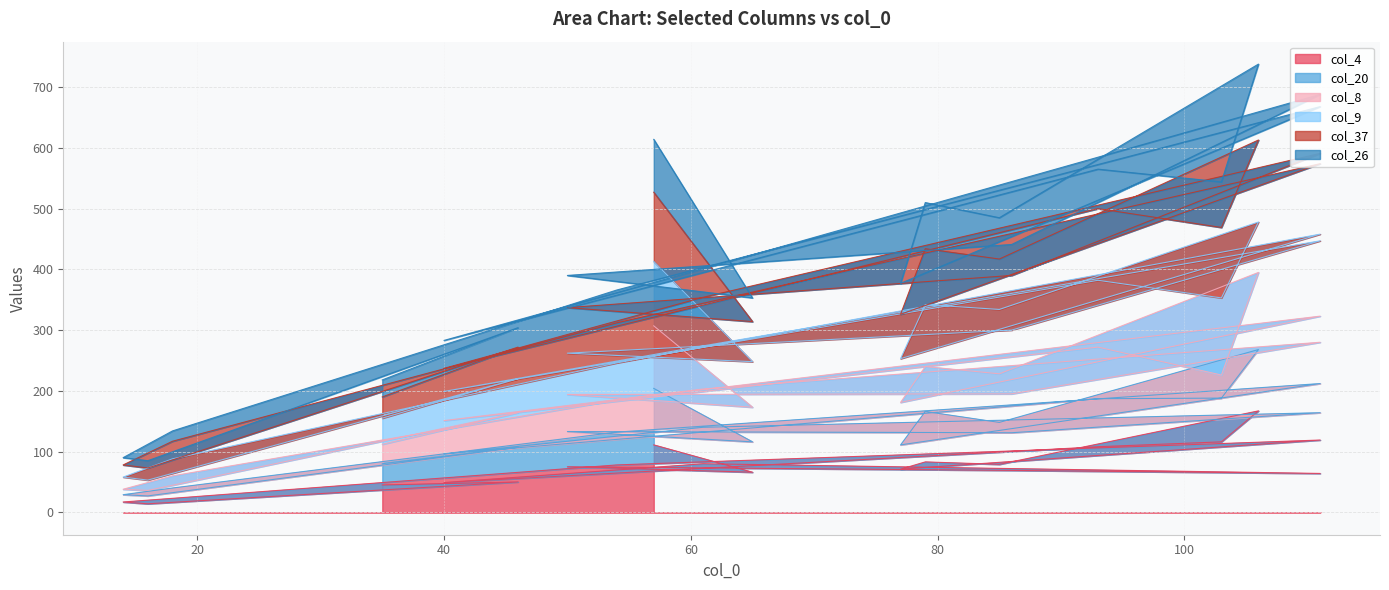

What is the label of the 5th point from the right?

18